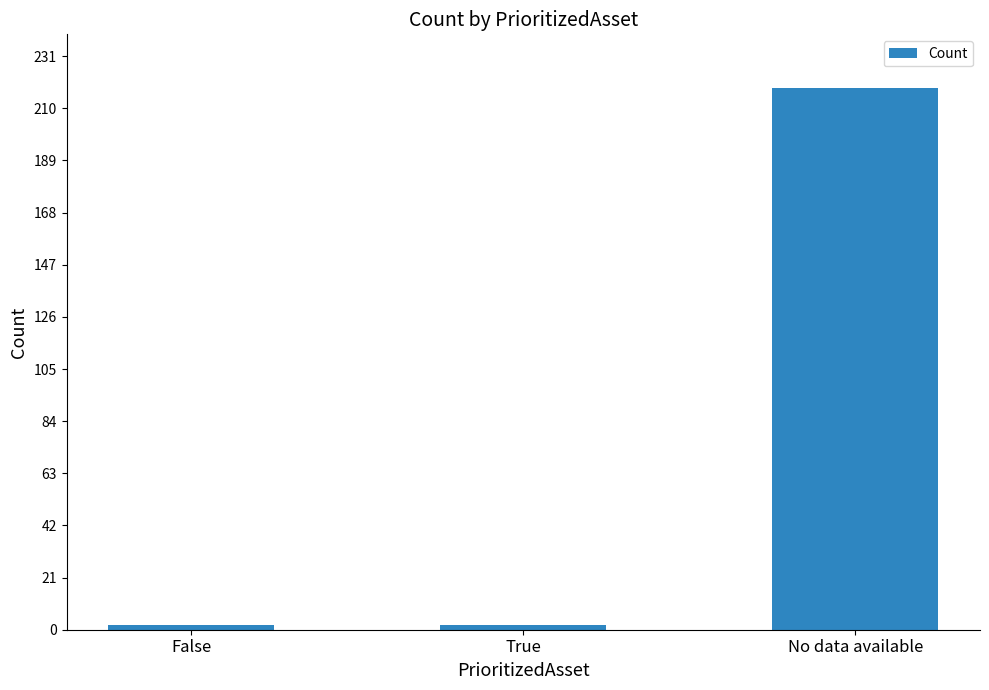

What is the label of the 3rd bar from the right?

False